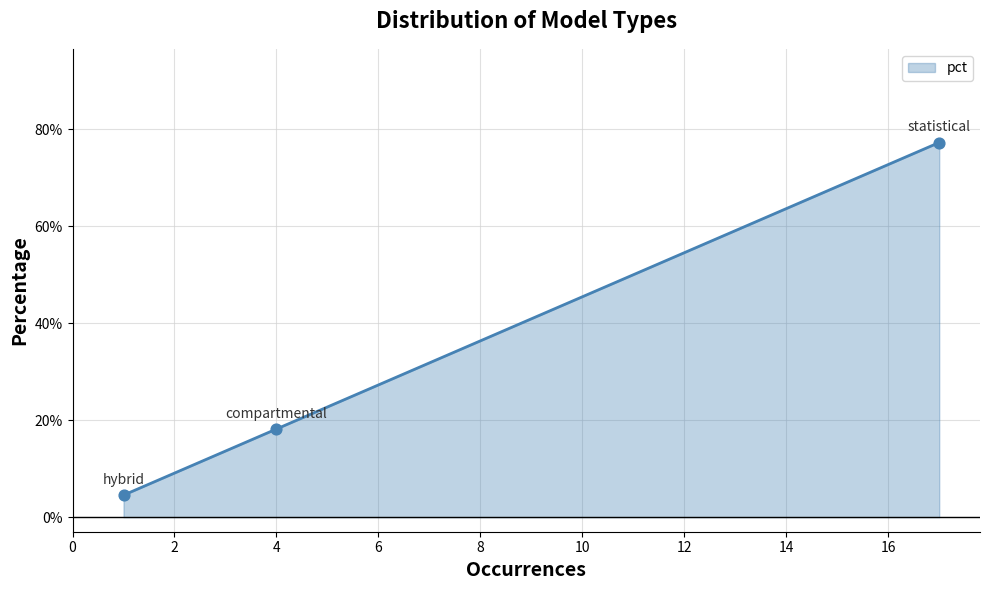

Does the chart have visible grid lines?

Yes